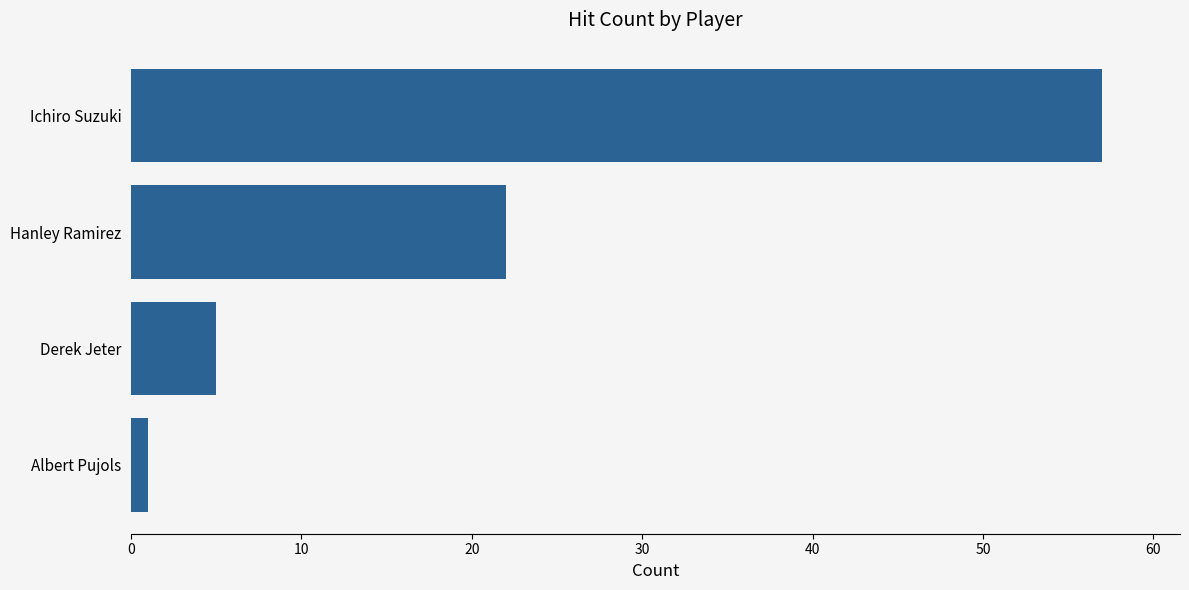

What is the difference between the maximum and minimum values?

56